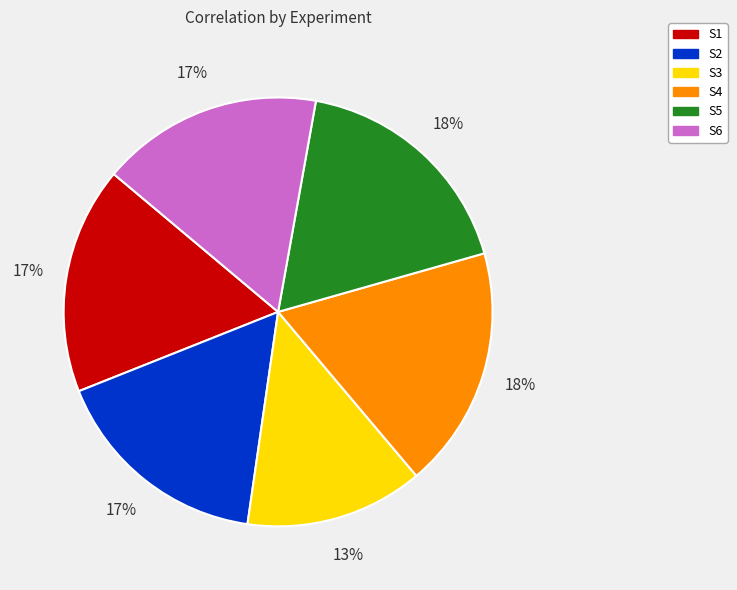

What percentage is the S2 slice, to the nearest percent?

17%